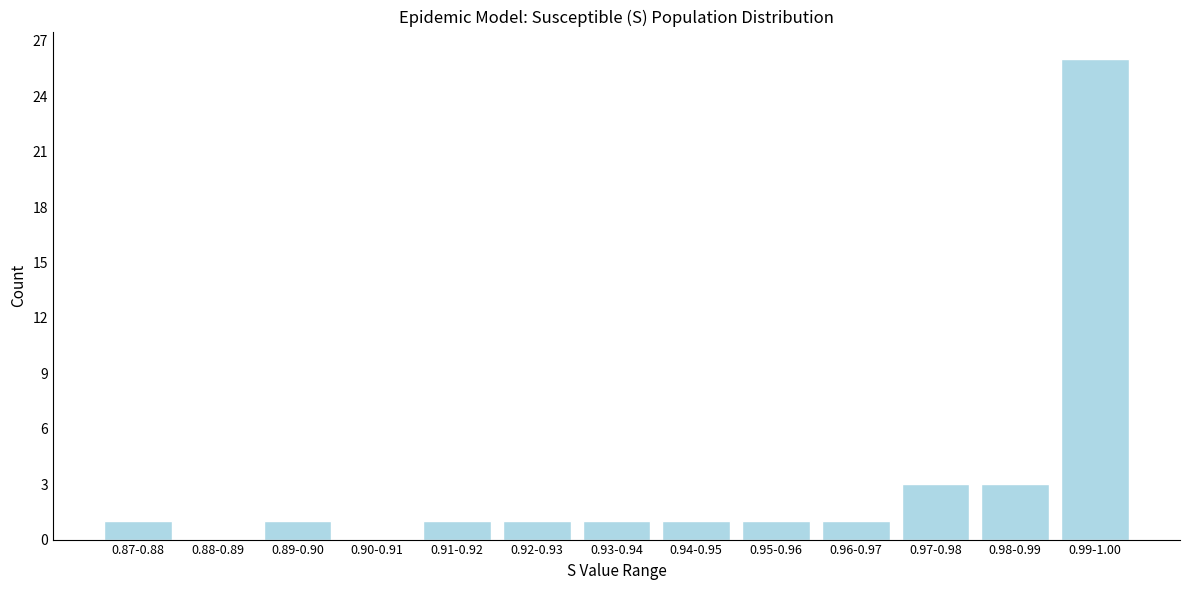

Reading left to right, what are all the values shown in this chart?

0.87-0.88=1	0.88-0.89=0	0.89-0.90=1	0.90-0.91=0	0.91-0.92=1	0.92-0.93=1	0.93-0.94=1	0.94-0.95=1	0.95-0.96=1	0.96-0.97=1	0.97-0.98=3	0.98-0.99=3	0.99-1.00=26